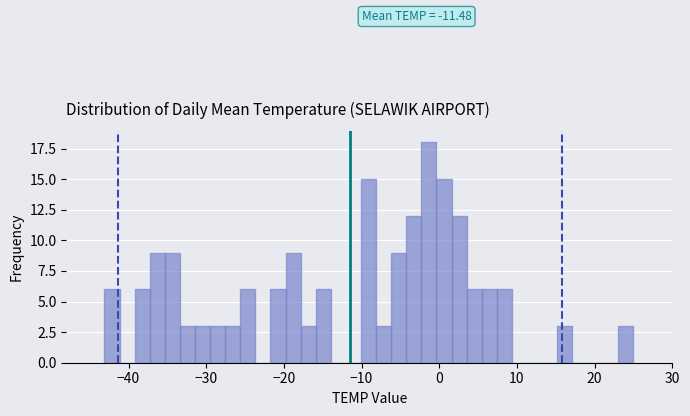

Read against the x-axis, roughly where is the centre of the tallest bar?

-1